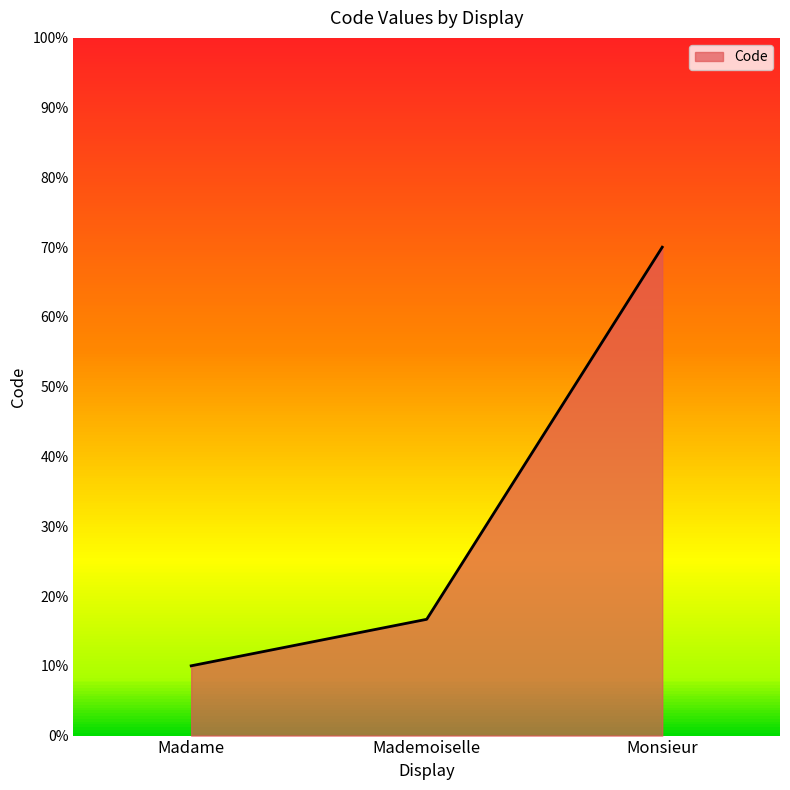

Which has a higher value, Madame or Monsieur?

Monsieur